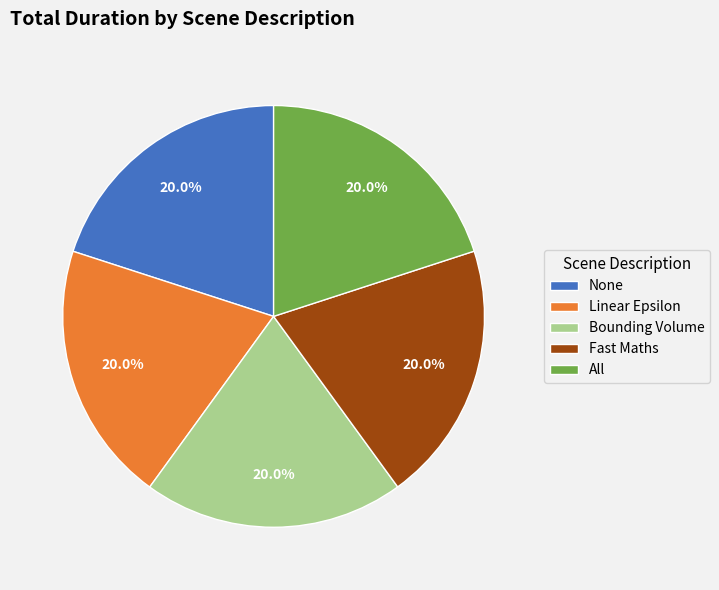

What is the ratio of the value at None to the value at All?

1.0